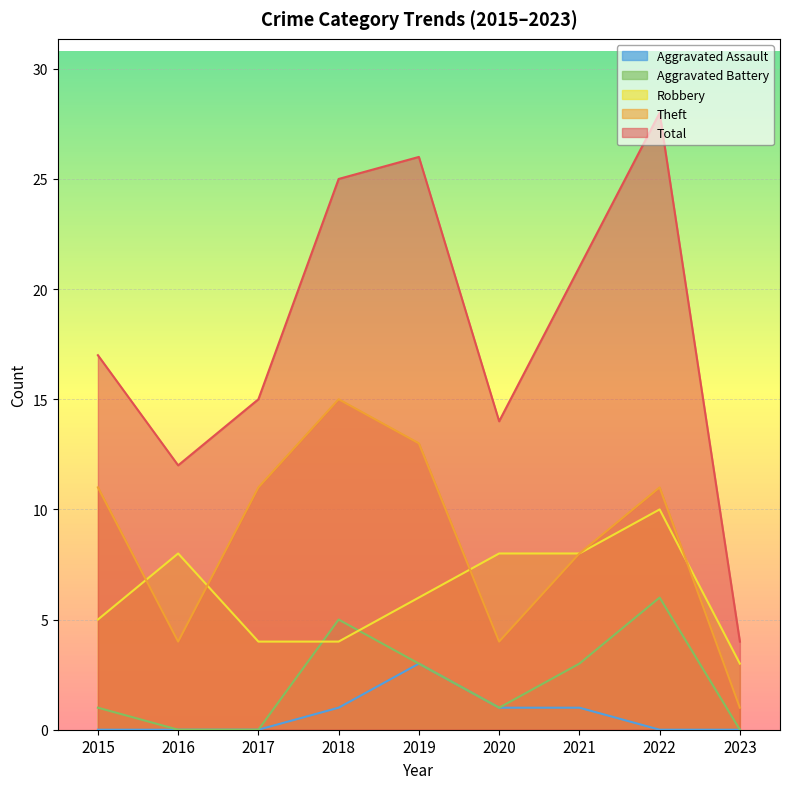

Which has a higher value, 2017 or 2023?

2017